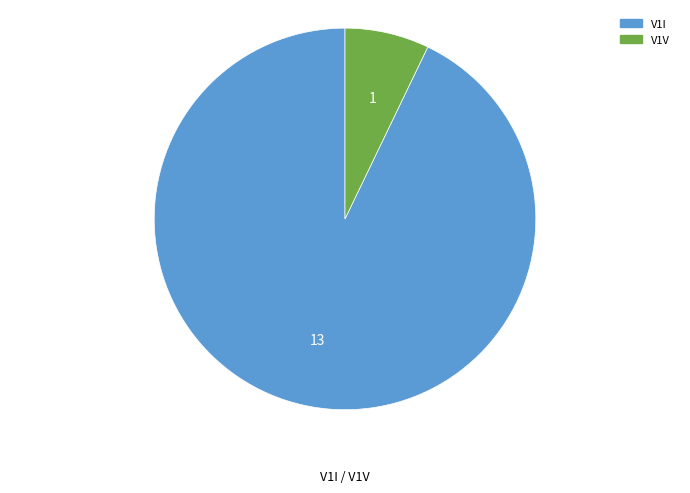

Which category accounts for the majority?

V1I